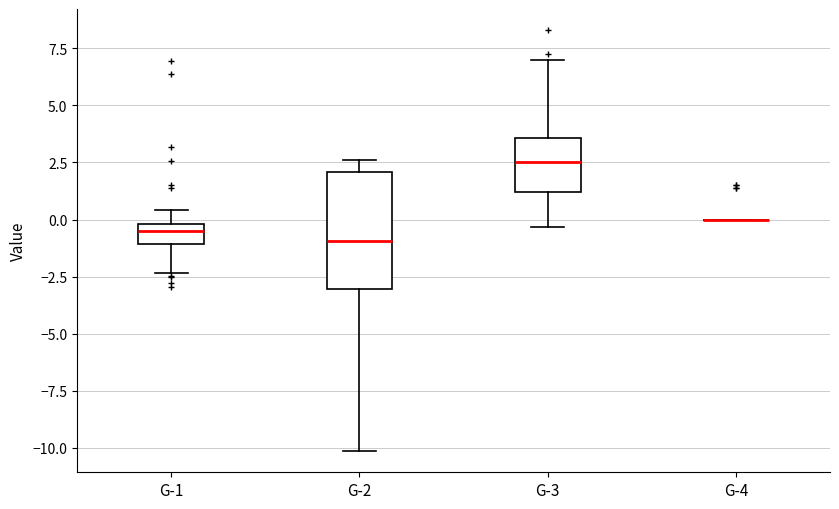

Reading left to right, read every box against the y-axis: the position of its median line, the range the box covers, and the ends of its whiskers. The values are not printed on the chart, so give them approximately, as read against the axis.

G-1: median -0.5, box -1.0 to 0.0, whiskers -2.5 to 0.5
G-2: median -1.0, box -3.0 to 2.0, whiskers -10.0 to 2.5
G-3: median 2.5, box 1.0 to 3.5, whiskers -0.5 to 7.0
G-4: box collapsed to a line at 0.0, whiskers 0.0 to 0.0